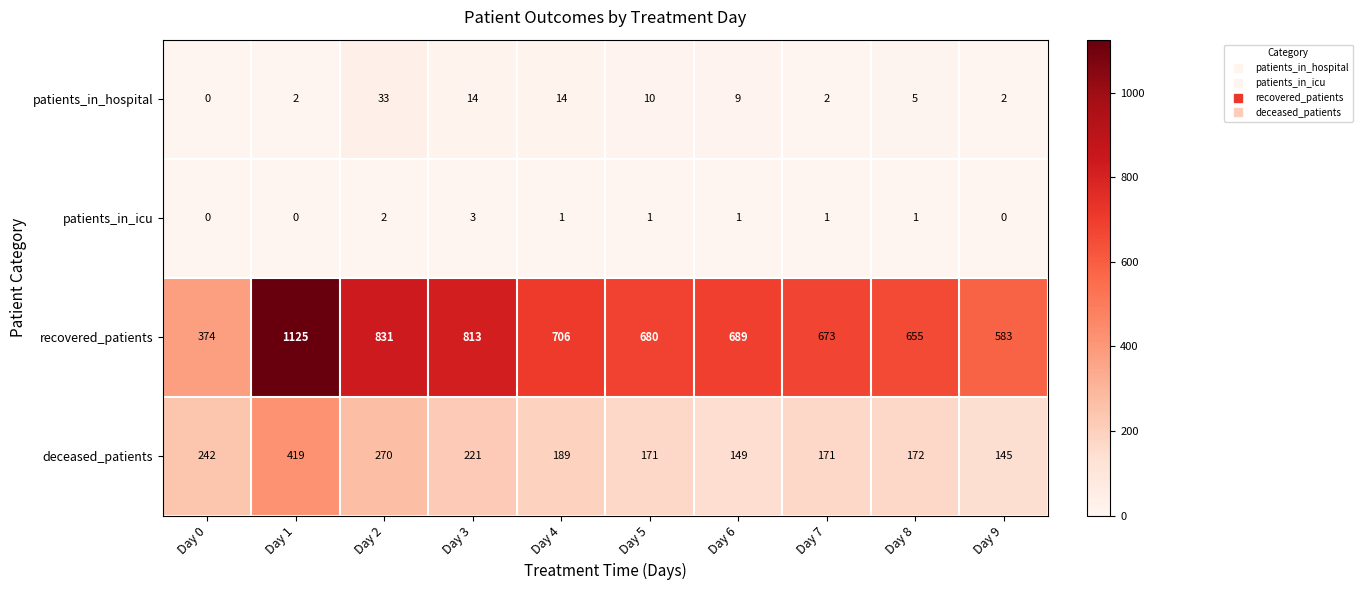

The recovered_patients series shows 925 at Day 9. True or false?

False